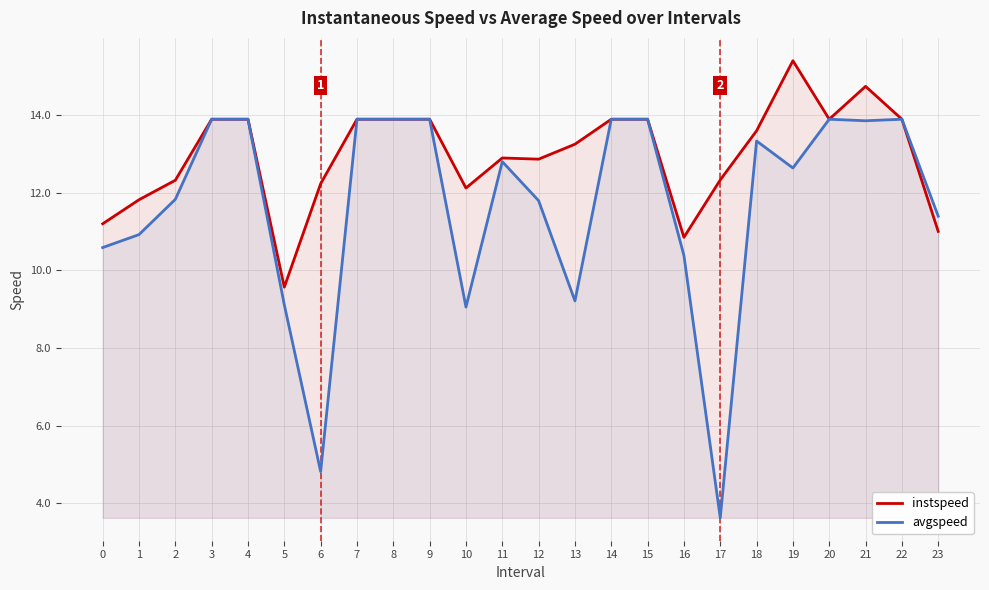

True or false: avgspeed has more than 1 interior local peaks.

True